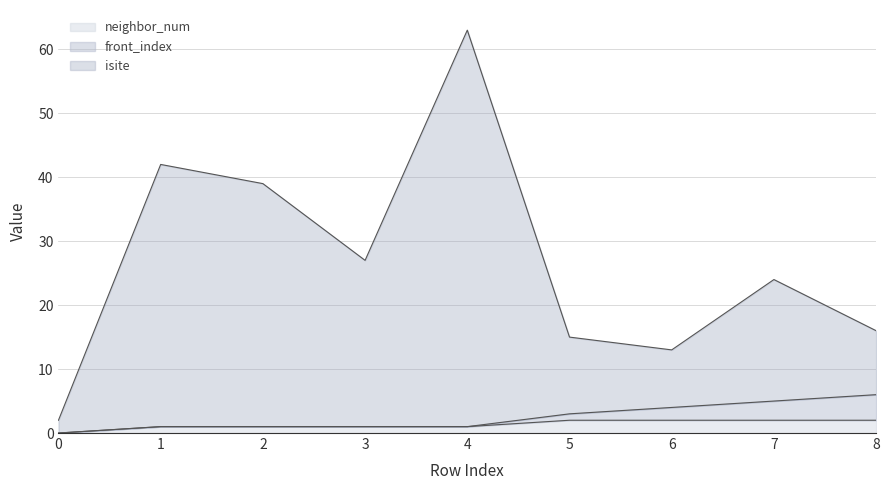

The value of neighbor_num at 5 is 2. True or false?

True